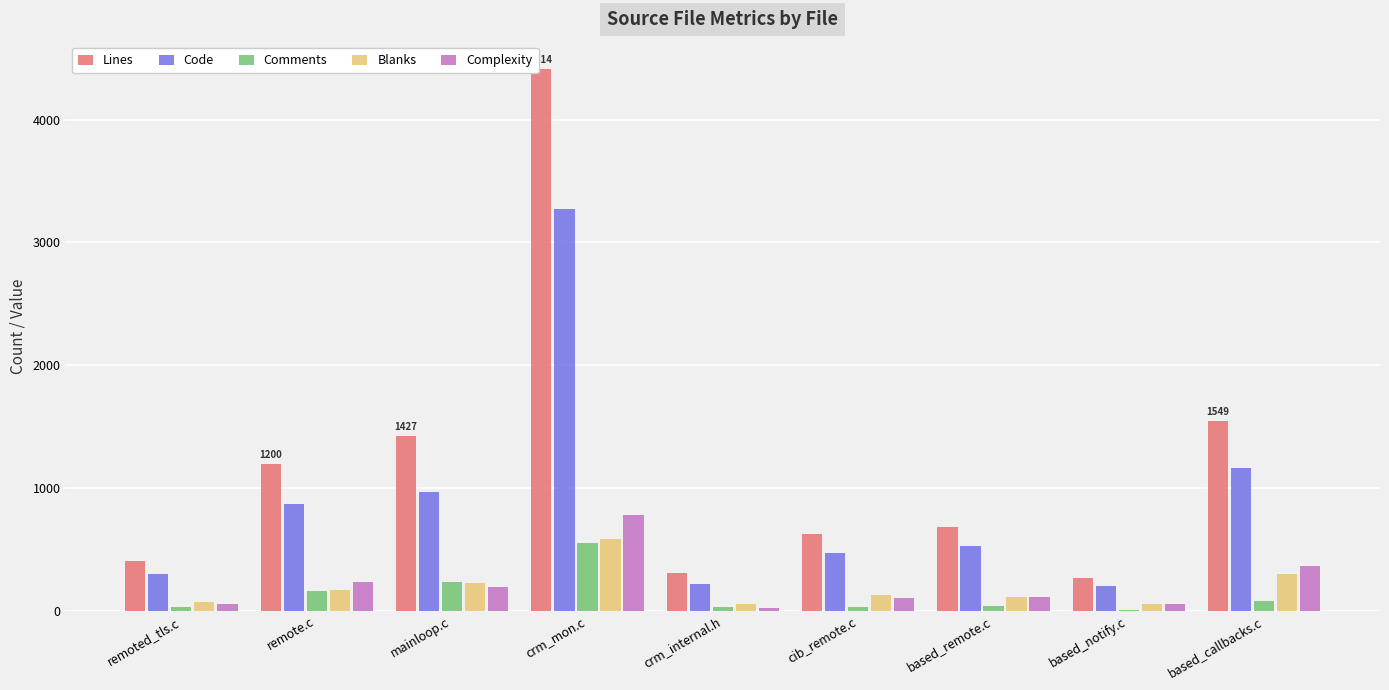

Does the chart contain stacked bars?

No